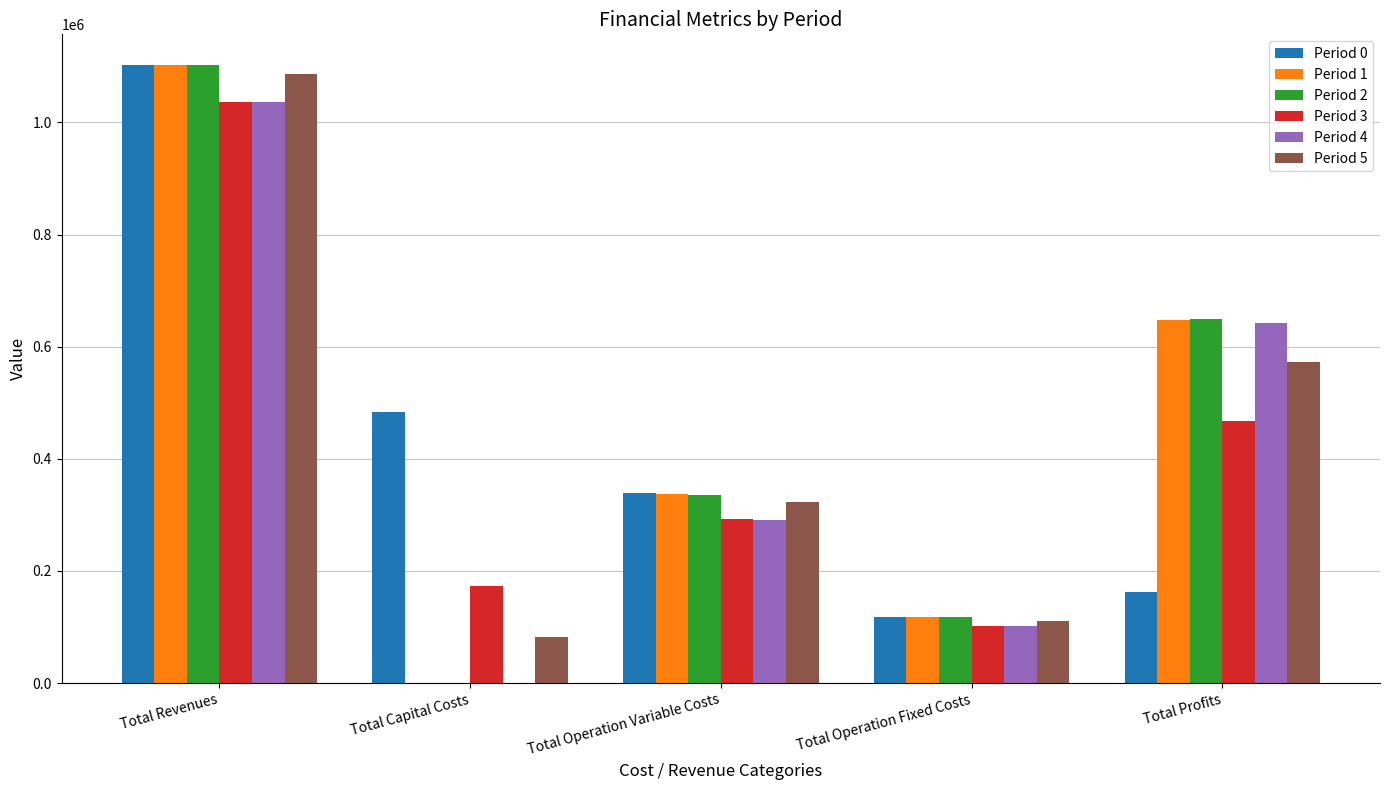

Between Total Operation Variable Costs and Total Operation Fixed Costs, which series saw the biggest shift?

Period 0